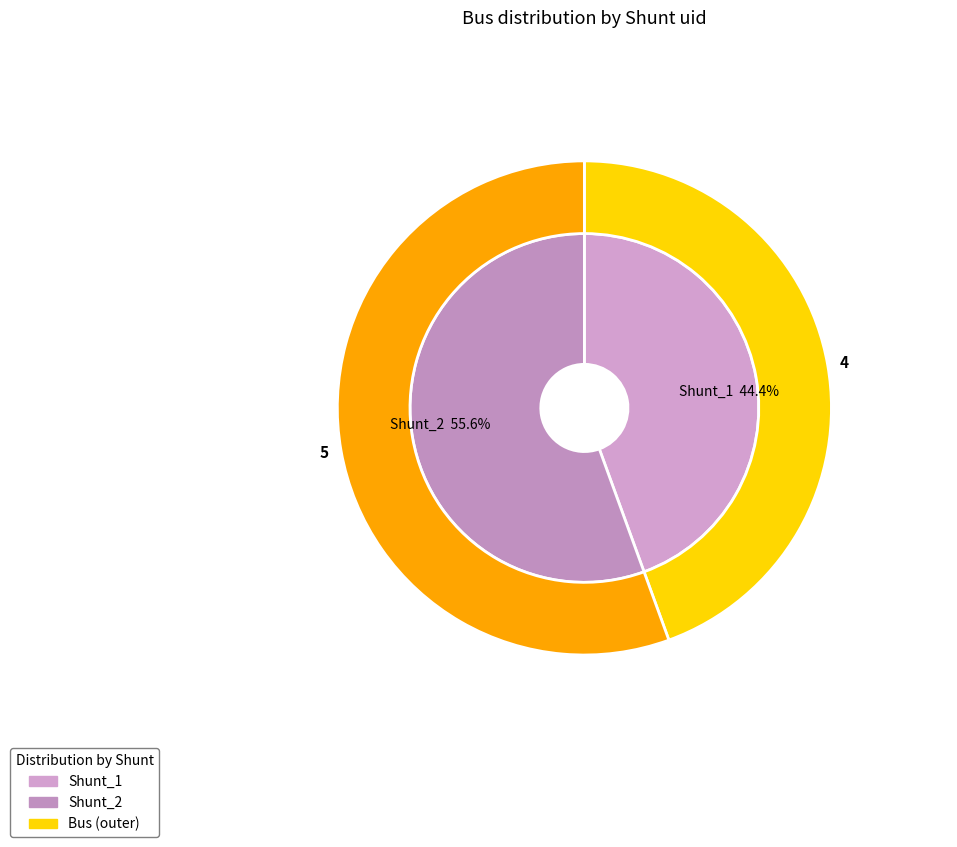

The 0 slice represents 44% of the pie. True or false?

True